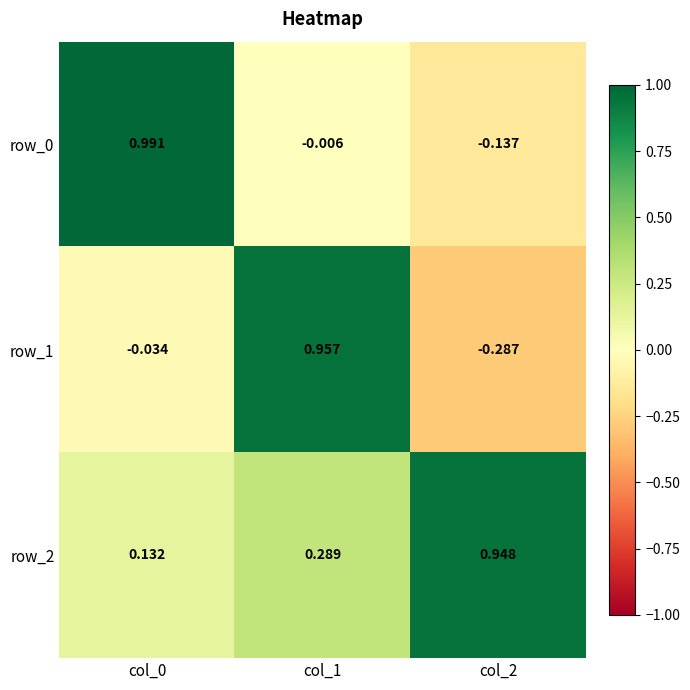

Is the value of row_1 at col_1 greater than the value of row_0 at col_1?

Yes